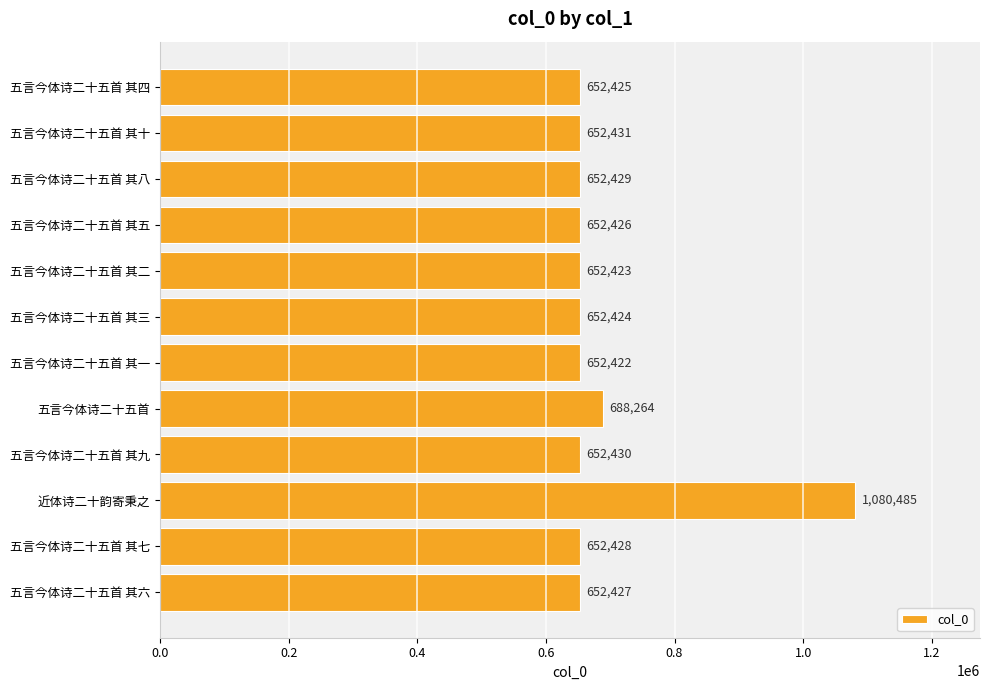

Reading bottom to top, extract all data points from this chart.

652427	652428	1080485	652430	688264	652422	652424	652423	652426	652429	652431	652425